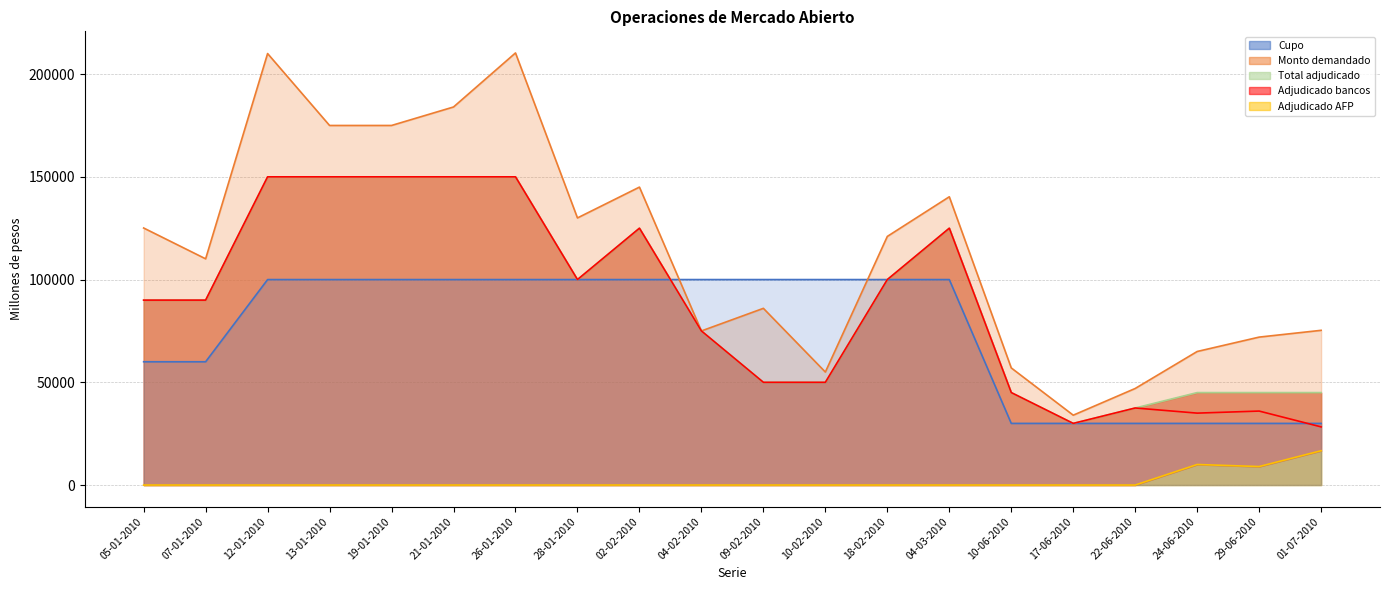

What is the average value of the Adjudicado bancos series?

88340